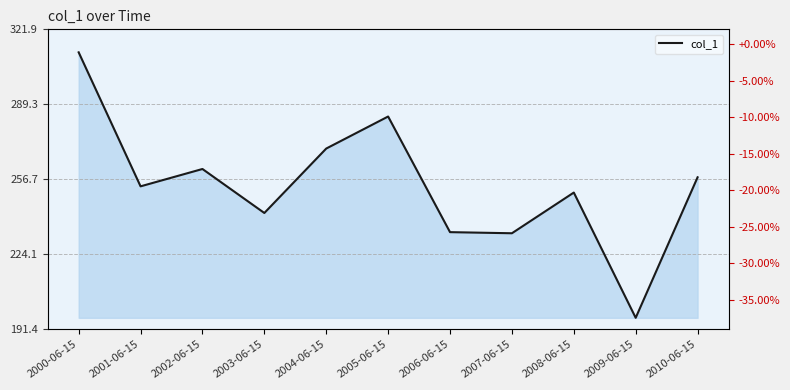

What is the ratio of the value at 2007-06-15 to the value at 2000-06-15?

0.7